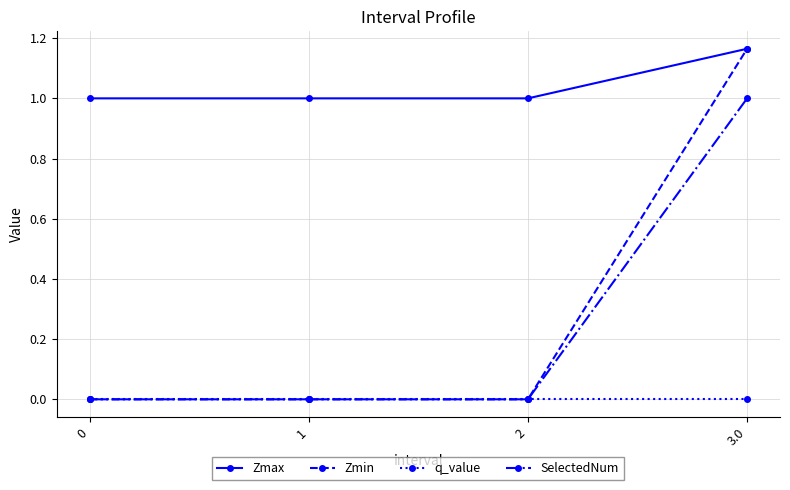

Which series has the largest range (max minus min)?

Zmin